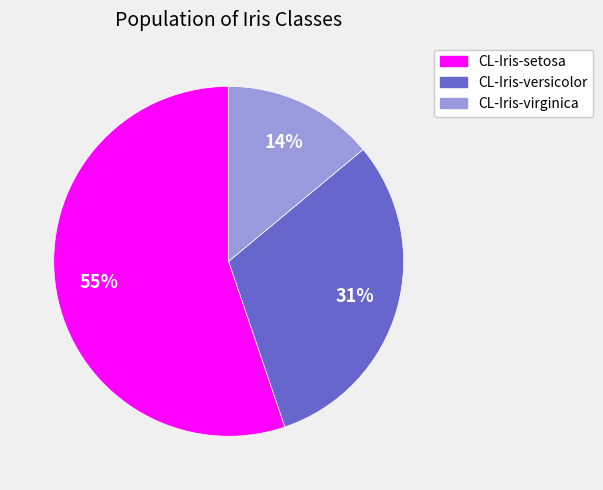

How many segments does this pie chart have?

3